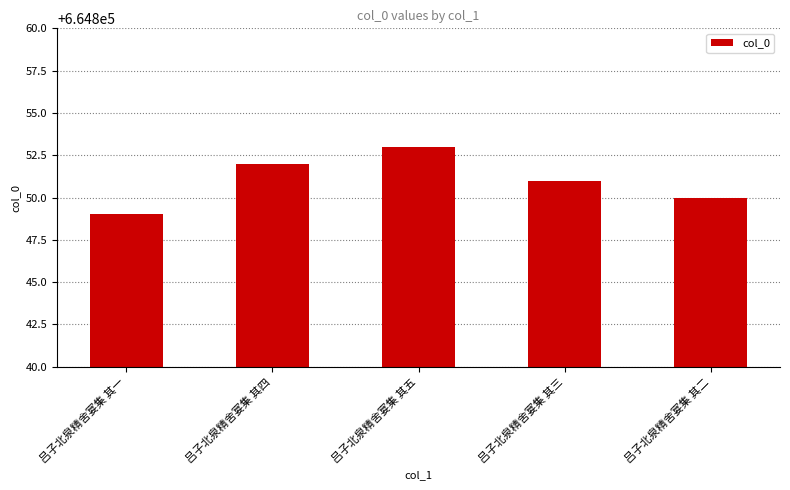

How many bars are there in total?

5